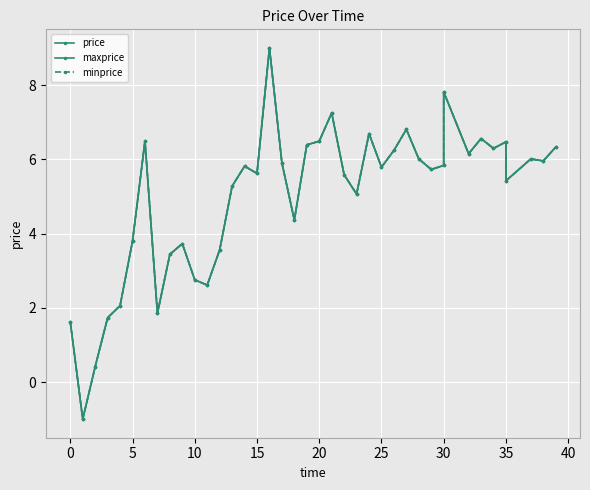

How many lines are shown in the chart?

3